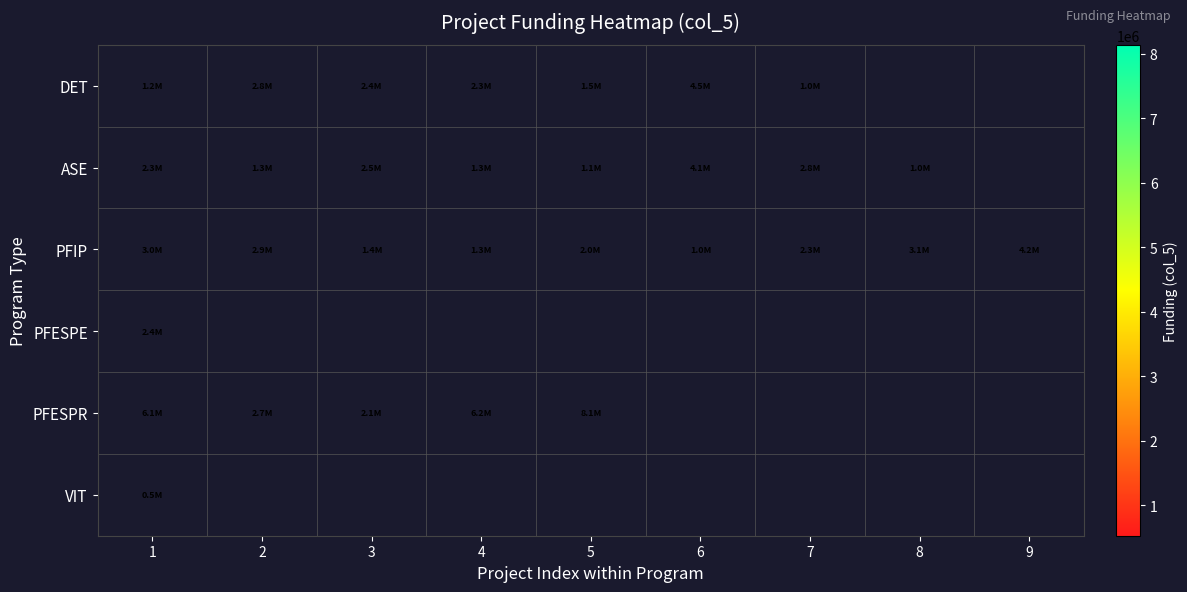

What is the highest value of the PFESPE series?

2359389.0